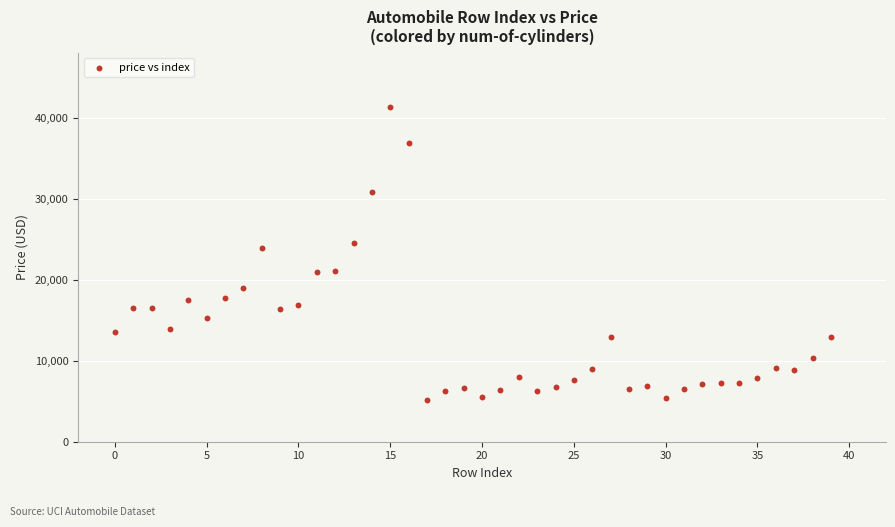

What Y value in the scatter plot is closest to 23233?

23875